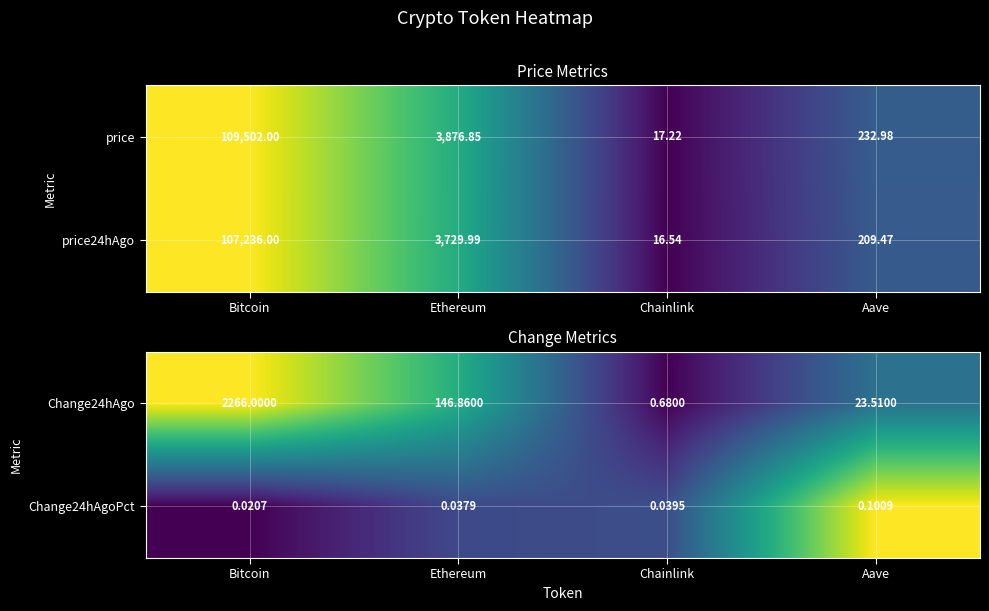

At which label is Change24hAgo closest to 1133?

Ethereum